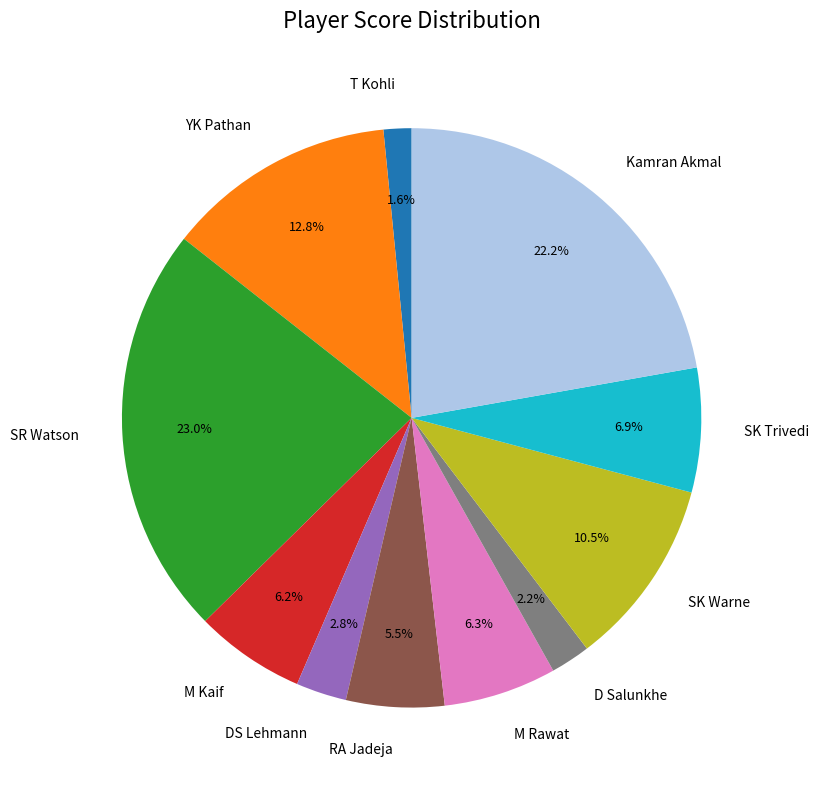

What is the ratio of the value at SK Trivedi to the value at M Kaif?

1.1